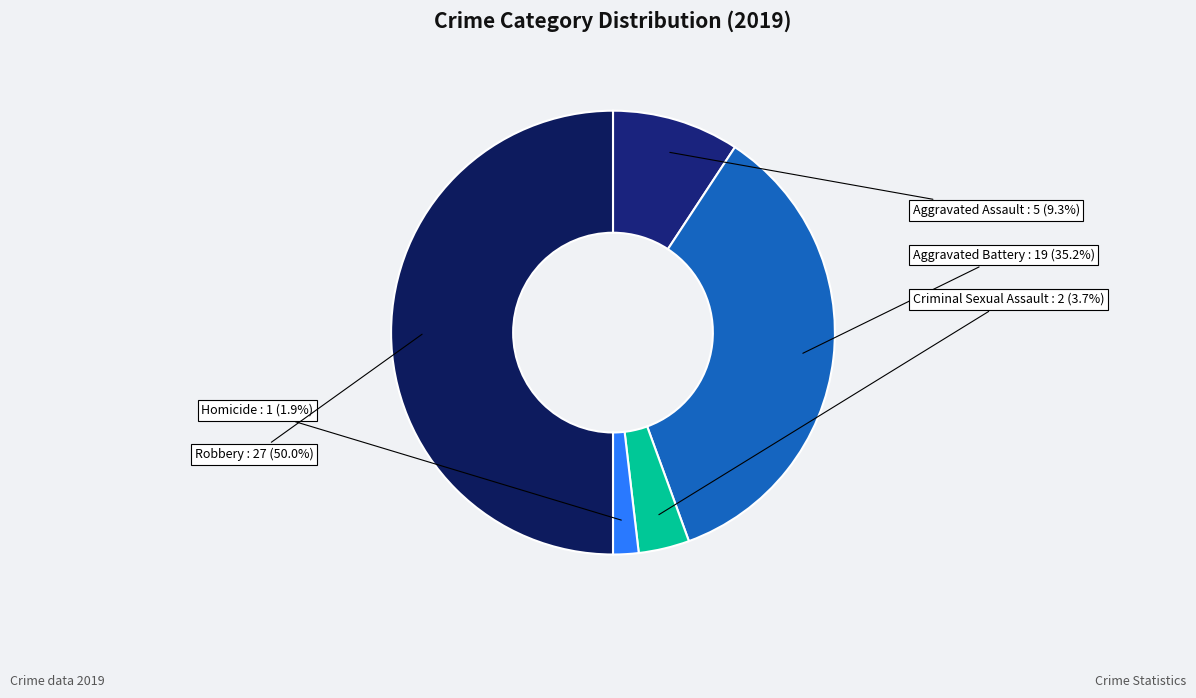

Does any single category account for the majority?

No